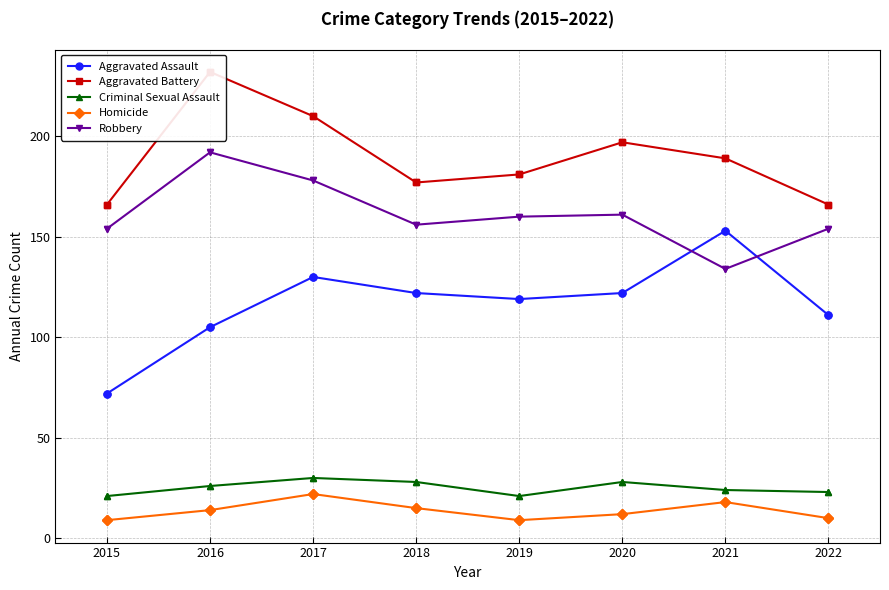

What is the value of the Aggravated Battery point at the 5th from the left?

181